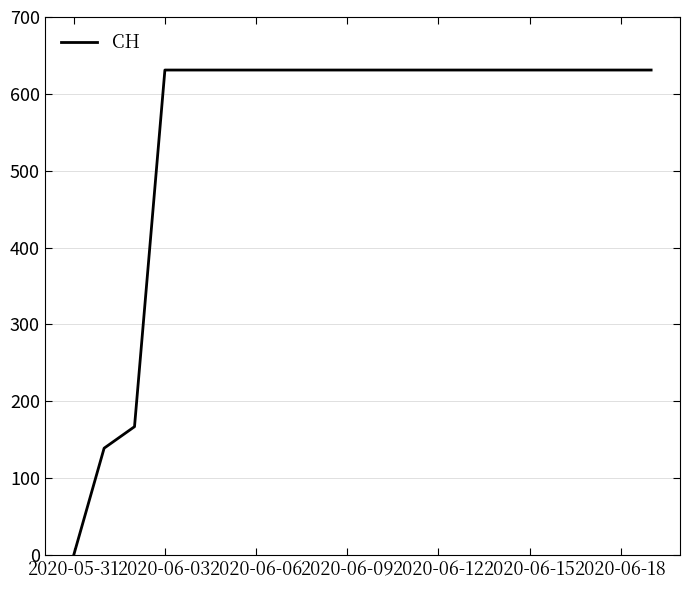

What is the maximum value shown in the chart?

631